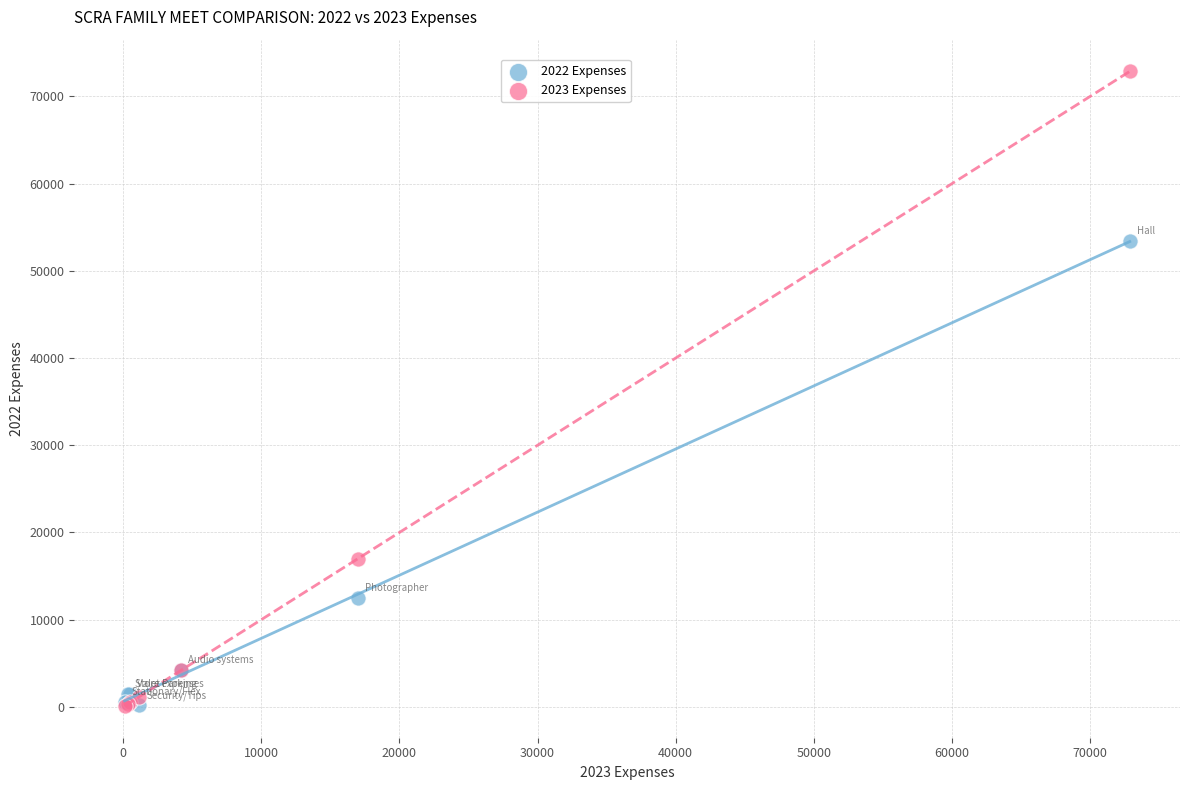

Across all series, what Y value is closest to 36485?

53440.9